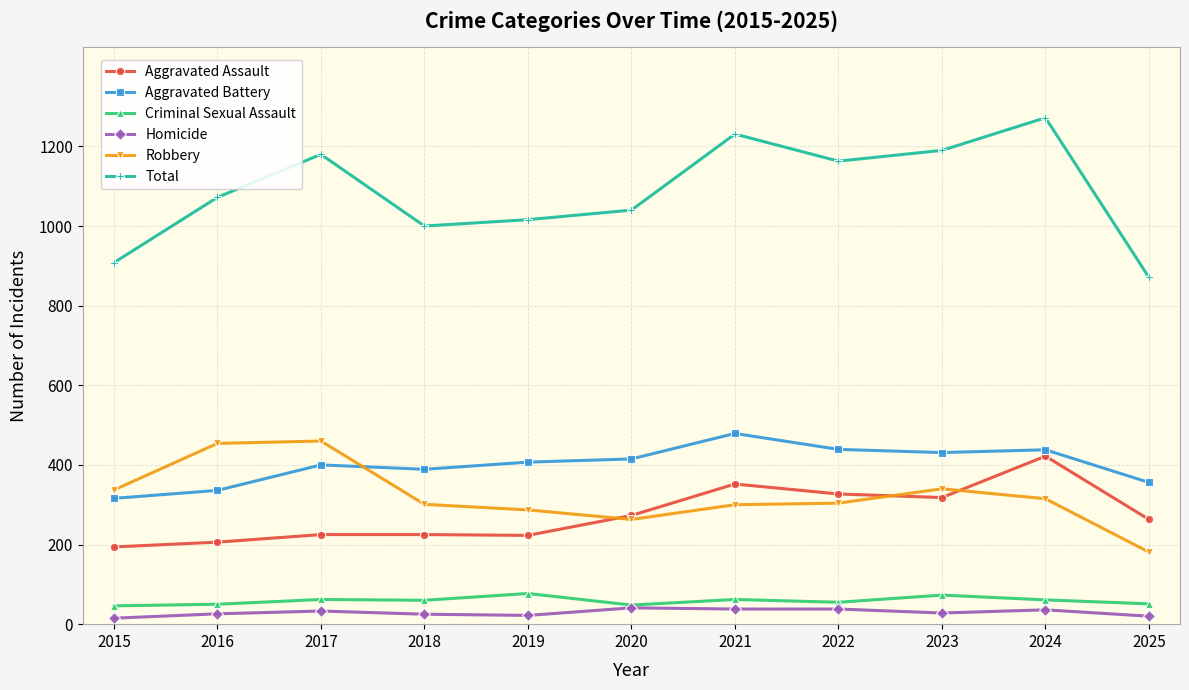

The value of Total at 2021 is 671. True or false?

False